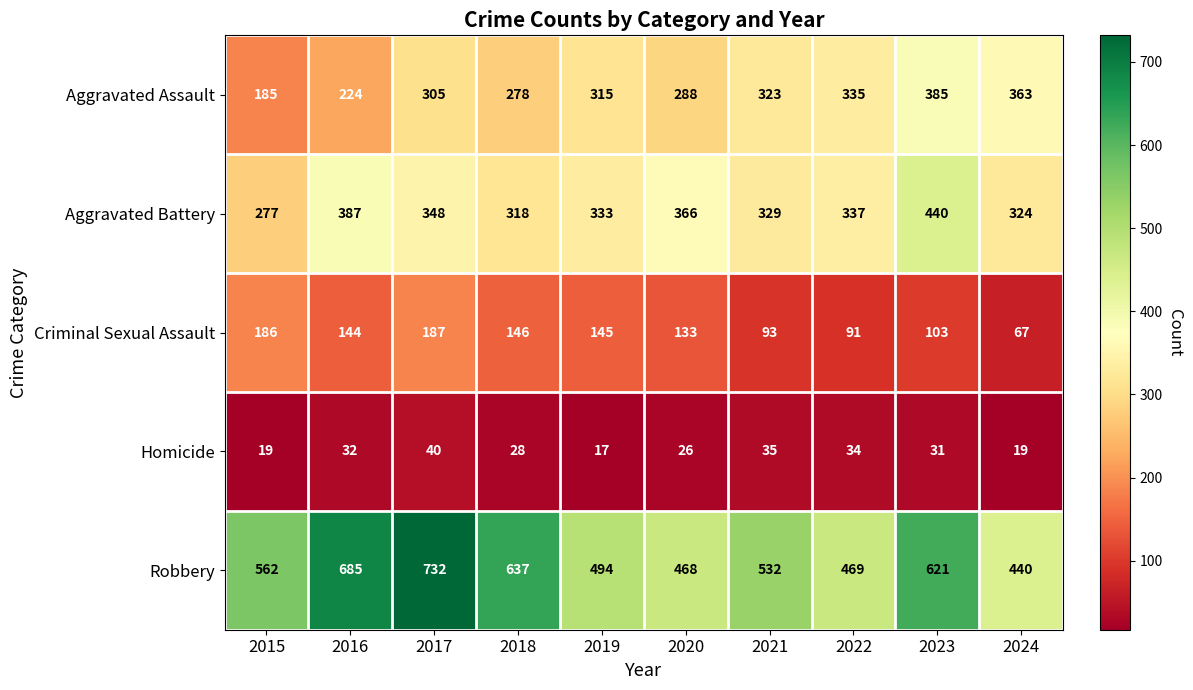

How many values in the Homicide series are below 31?

5